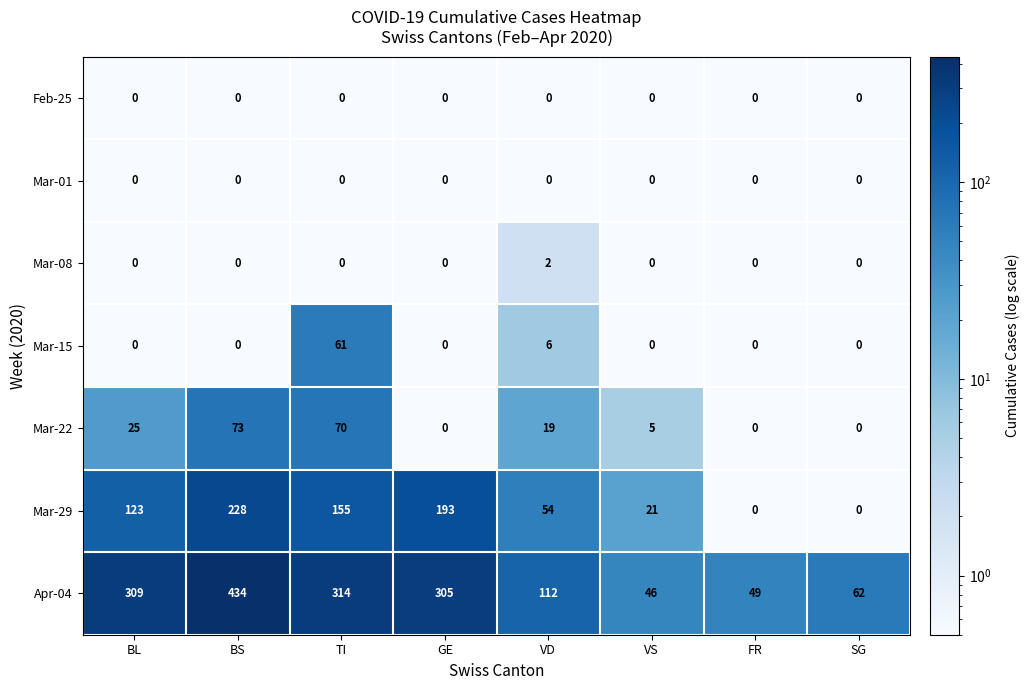

Which series changed the most between VD and SG?

Mar-29